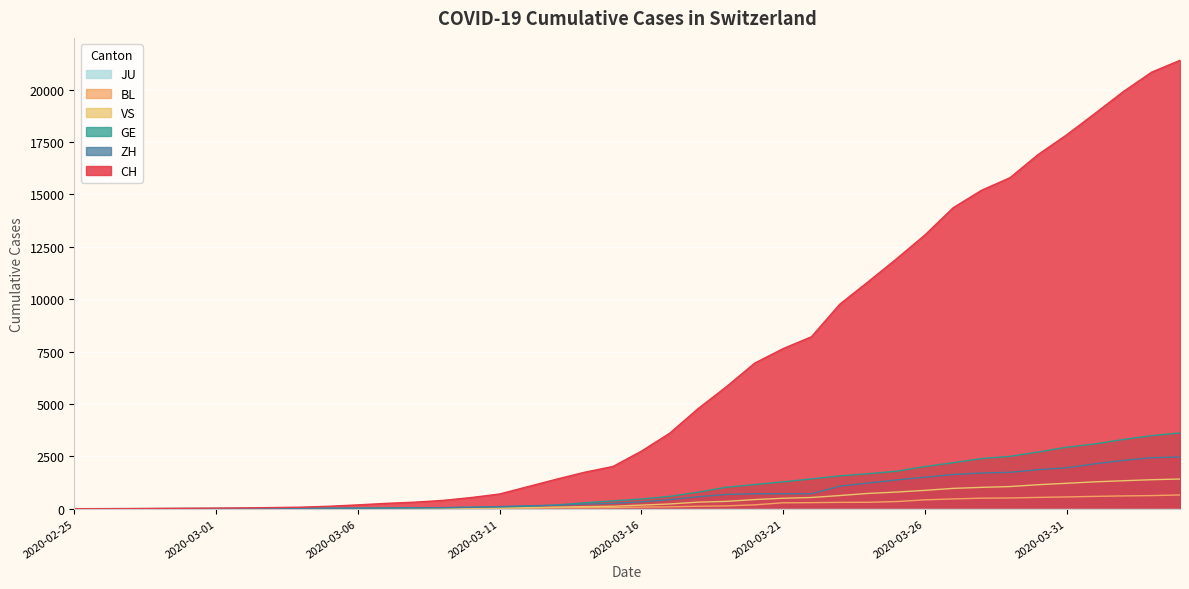

Reading left to right, extract all data points from this chart.

CH: 1	2	6	13	20	27	37	54	73	117	182	254	311	395	532	701	1053	1405	1740	2015	2744	3602	4774	5822	6948	7638	8205	9760	10831	11924	13060	14364	15196	15793	16906	17840	18863	19905	20833	21398
ZH: 0	0	2	2	6	7	11	14	16	24	30	35	41	50	63	102	141	164	219	251	327	430	569	680	712	712	712	1076	1224	1371	1503	1630	1704	1736	1862	1953	2142	2306	2434	2467
GE: 0	1	1	4	6	8	8	11	11	15	19	30	38	47	73	84	114	178	281	374	461	588	786	1026	1151	1280	1423	1568	1668	1789	2011	2196	2392	2498	2705	2934	3091	3302	3488	3615
VS: 0	0	0	1	1	2	3	3	4	5	6	7	12	17	22	30	53	76	98	115	172	225	312	349	436	498	535	628	728	794	875	969	1018	1056	1145	1212	1282	1334	1383	1416
BL: 0	0	0	1	2	2	2	2	2	6	6	15	19	20	22	26	26	42	47	54	76	89	116	134	184	282	289	302	306	341	422	466	502	511	539	561	588	610	625	656